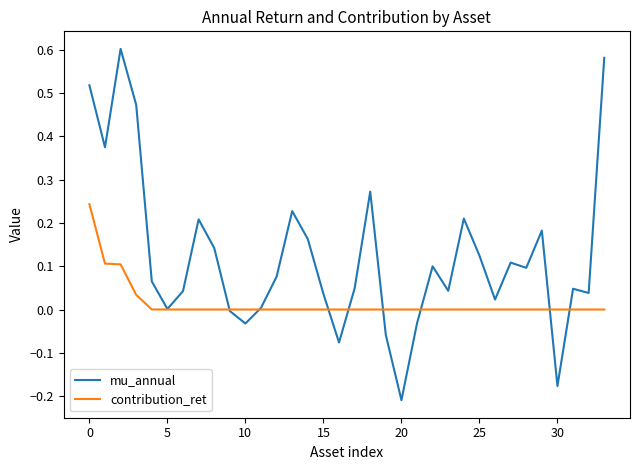

Which series has the widest spread of values?

mu_annual